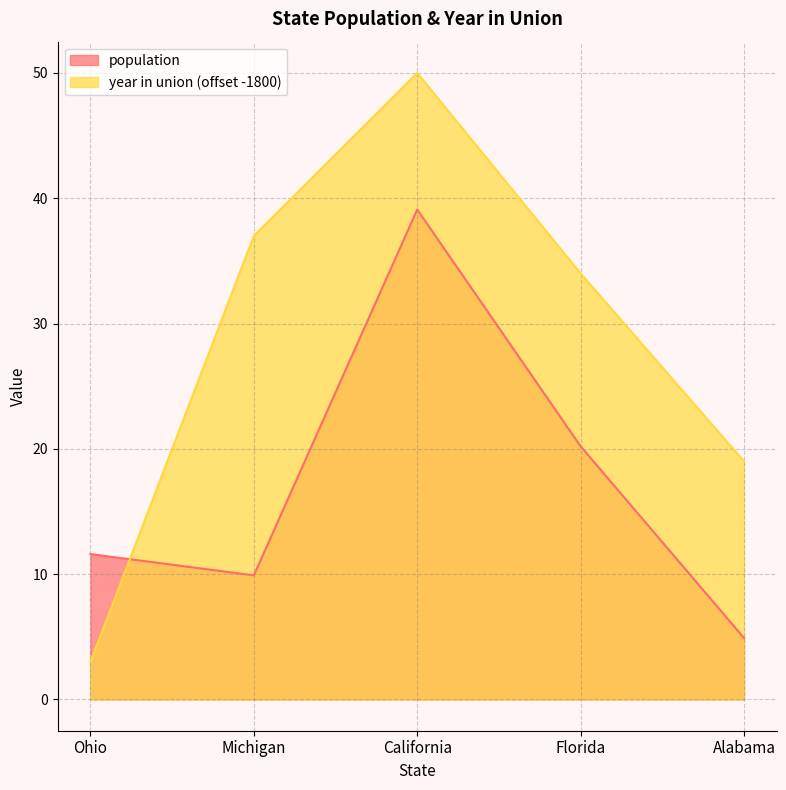

How many series are shown in this chart?

2